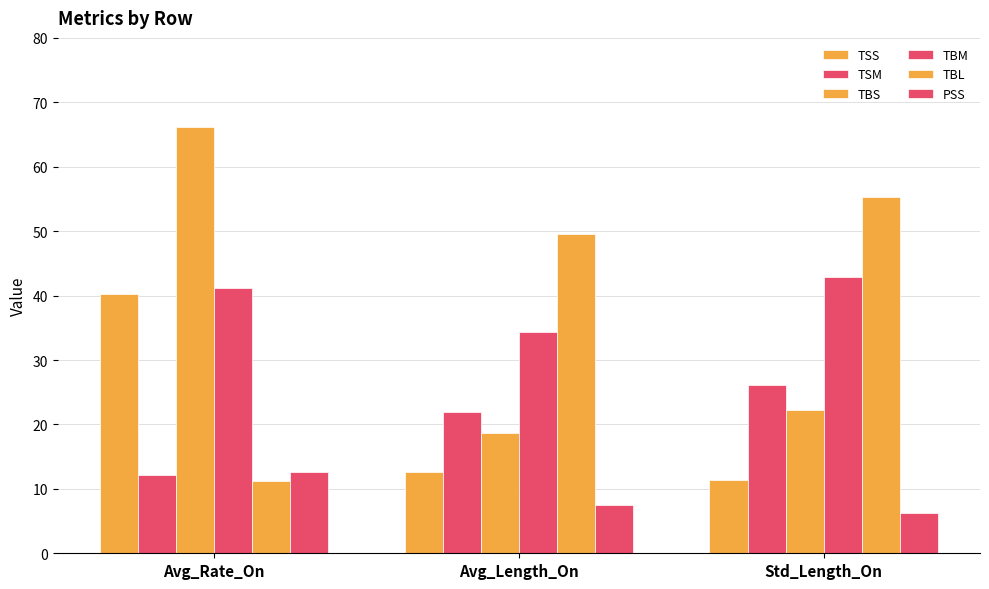

Is the value of TBM at Avg_Length_On greater than the value of TBL at Avg_Length_On?

No